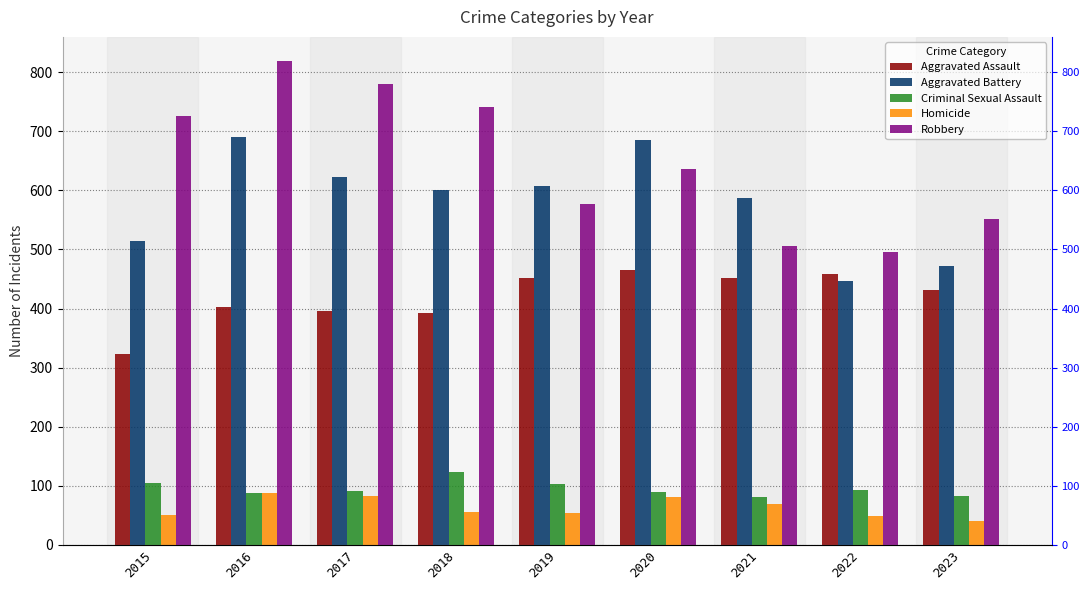

What is the total value across all series at 2018?

1912